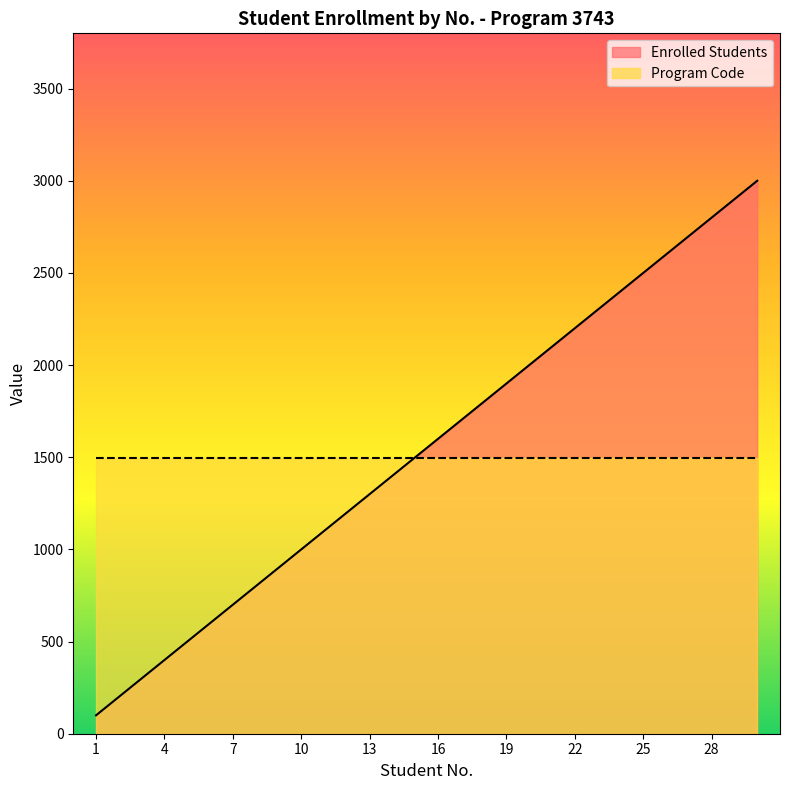

What is the ratio of the value at 22 to the value at 1?

22.0